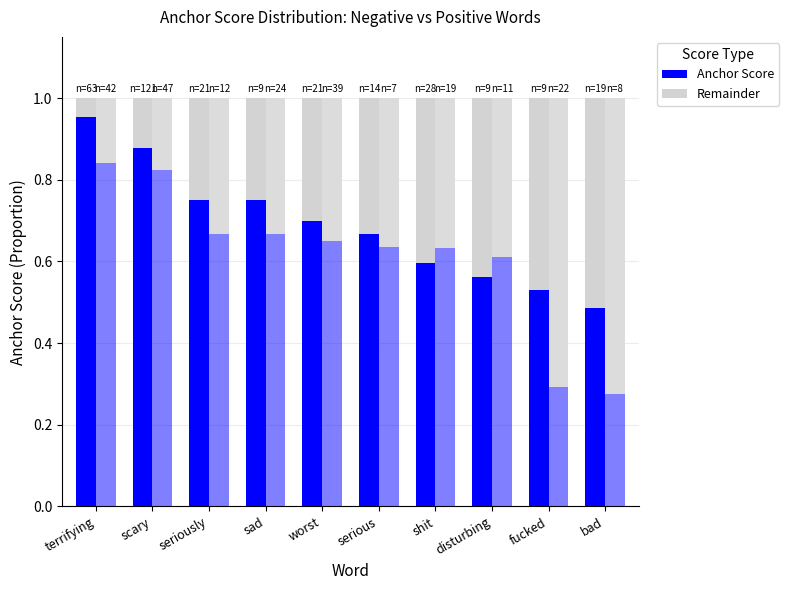

Rank the series by their maximum value, from highest to lowest.

Negative (anchor score), Positive (anchor score), Positive (remainder), Negative (remainder)